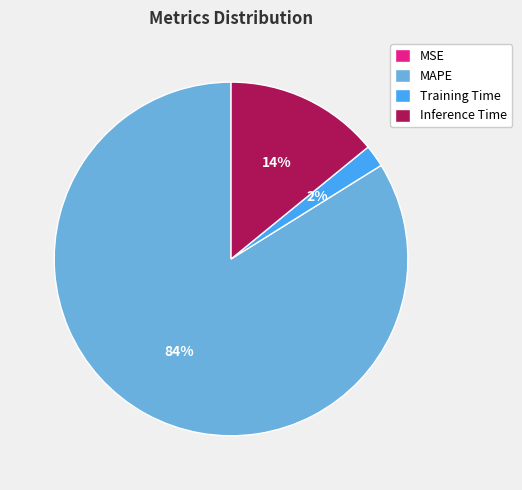

To the nearest percent, what portion does Inference Time represent?

14%